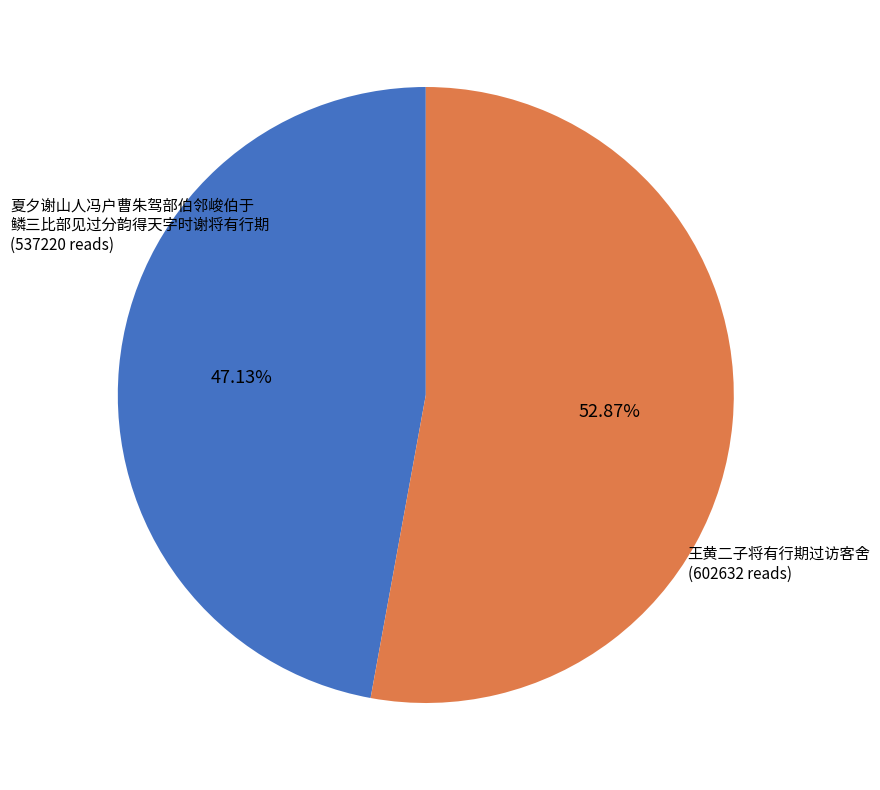

Does any single category account for the majority?

Yes